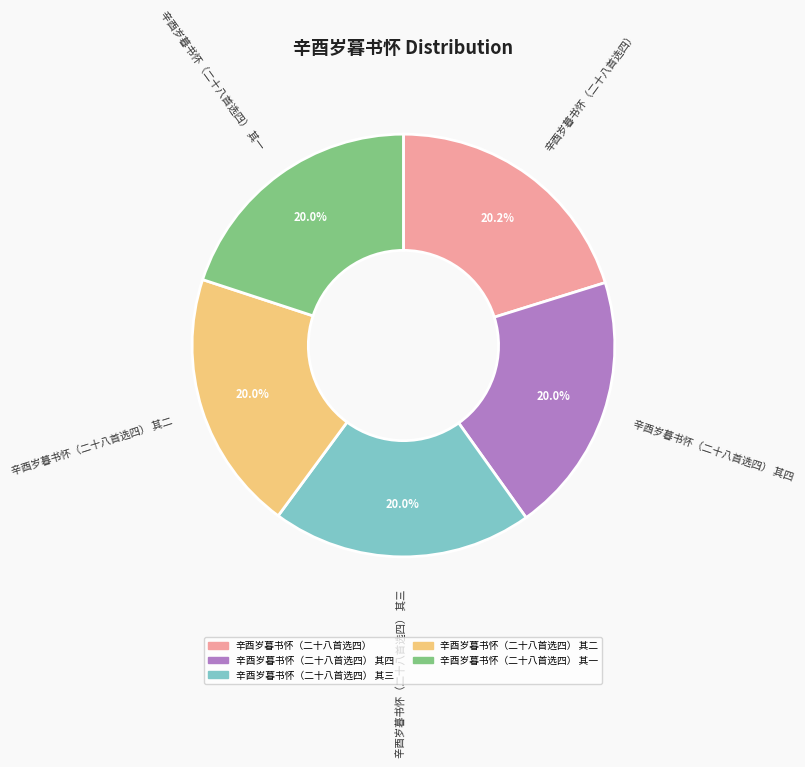

What is the ratio of the value at 辛酉岁暮书怀（二十八首选四） 其二 to the value at 辛酉岁暮书怀（二十八首选四） 其三?

1.0